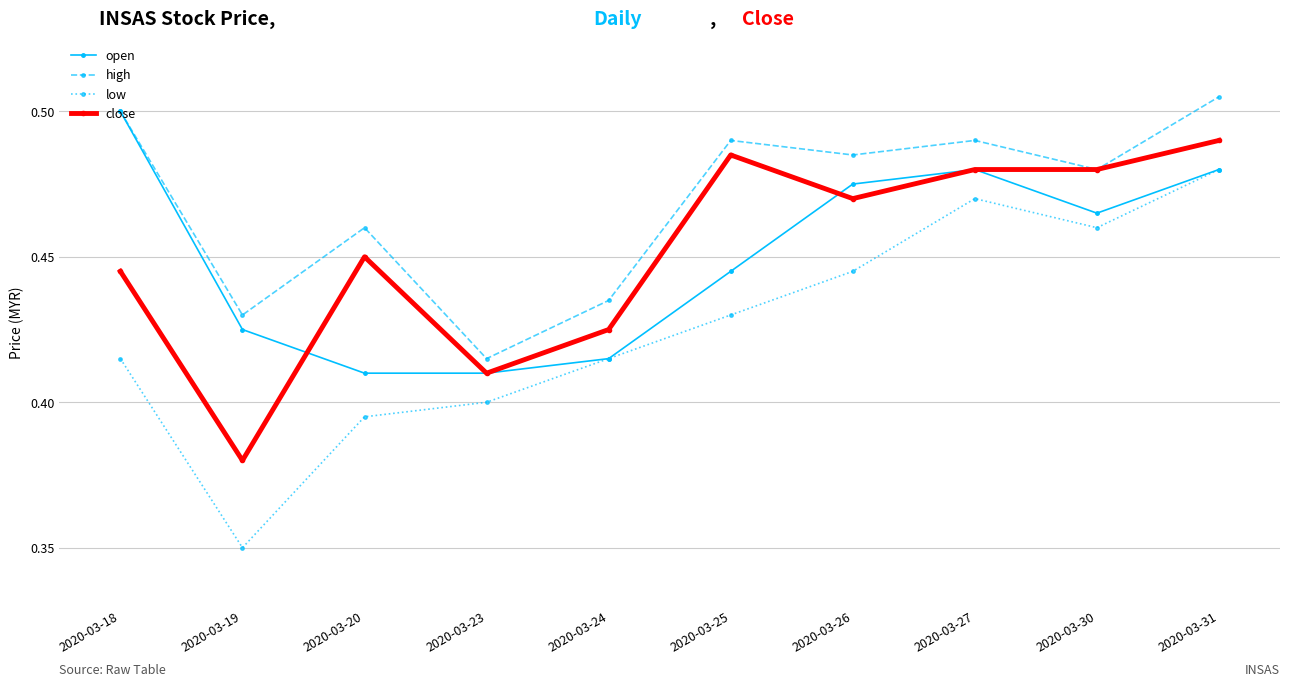

How many low values are between 0 and 1?

10